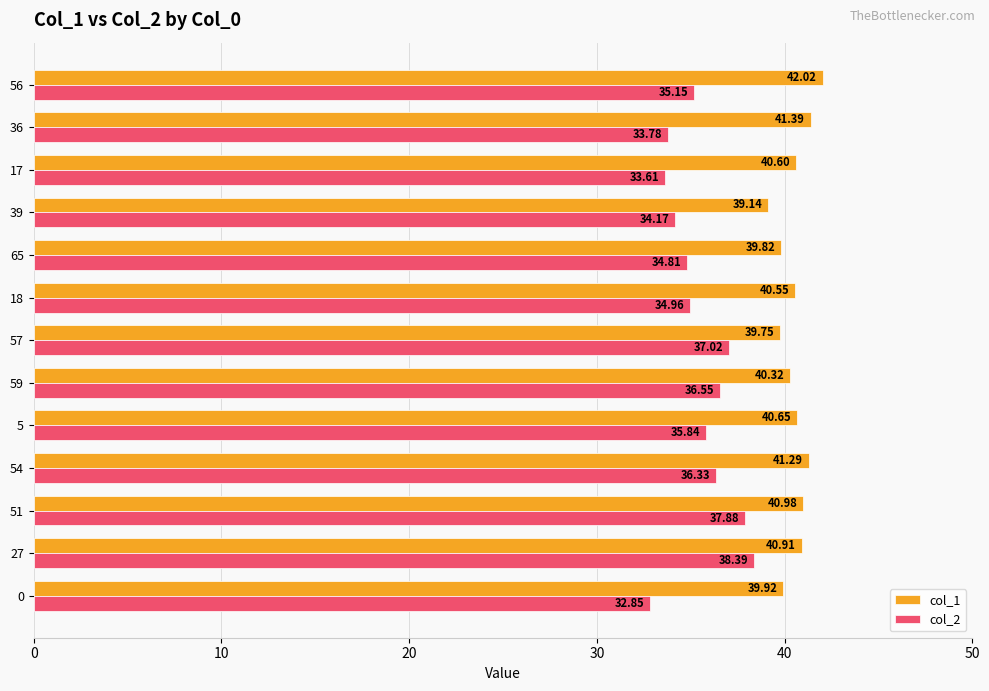

At which category is the sum across all series the highest?

27